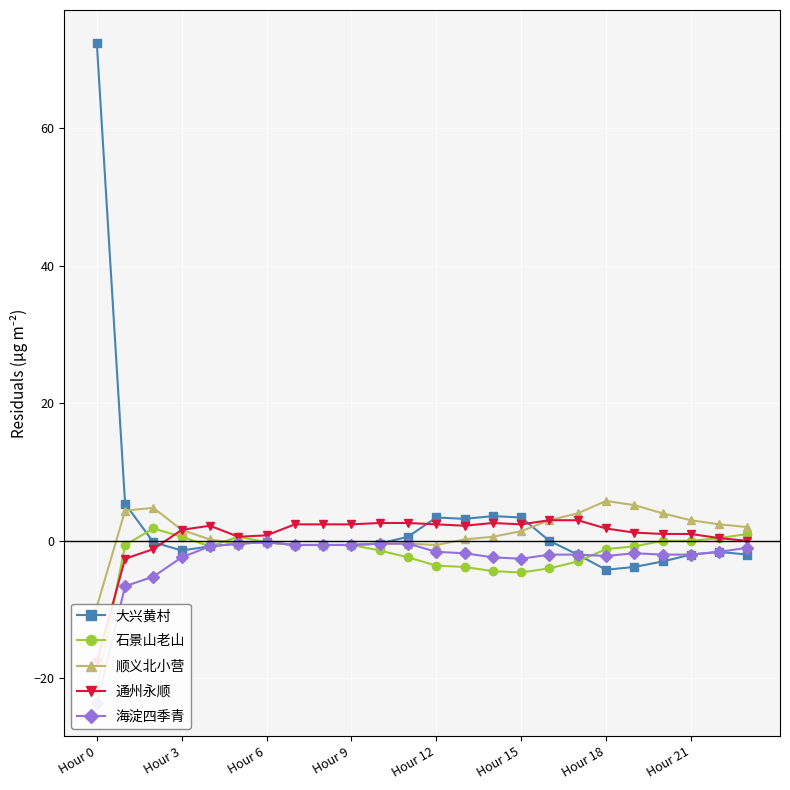

How many data points in 顺义北小营 are above 1?

12